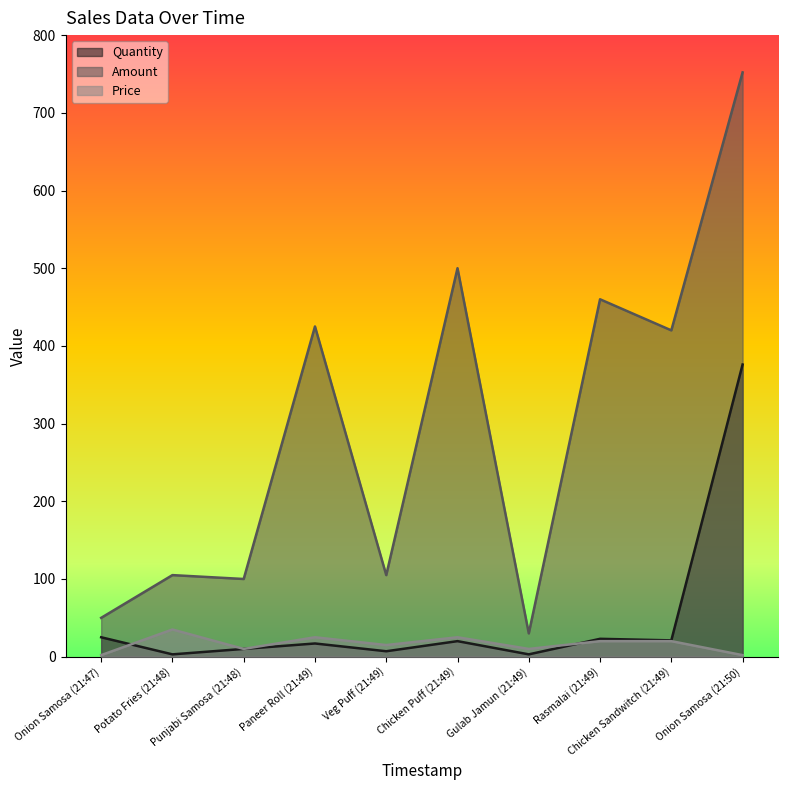

How many lines are shown in the chart?

3